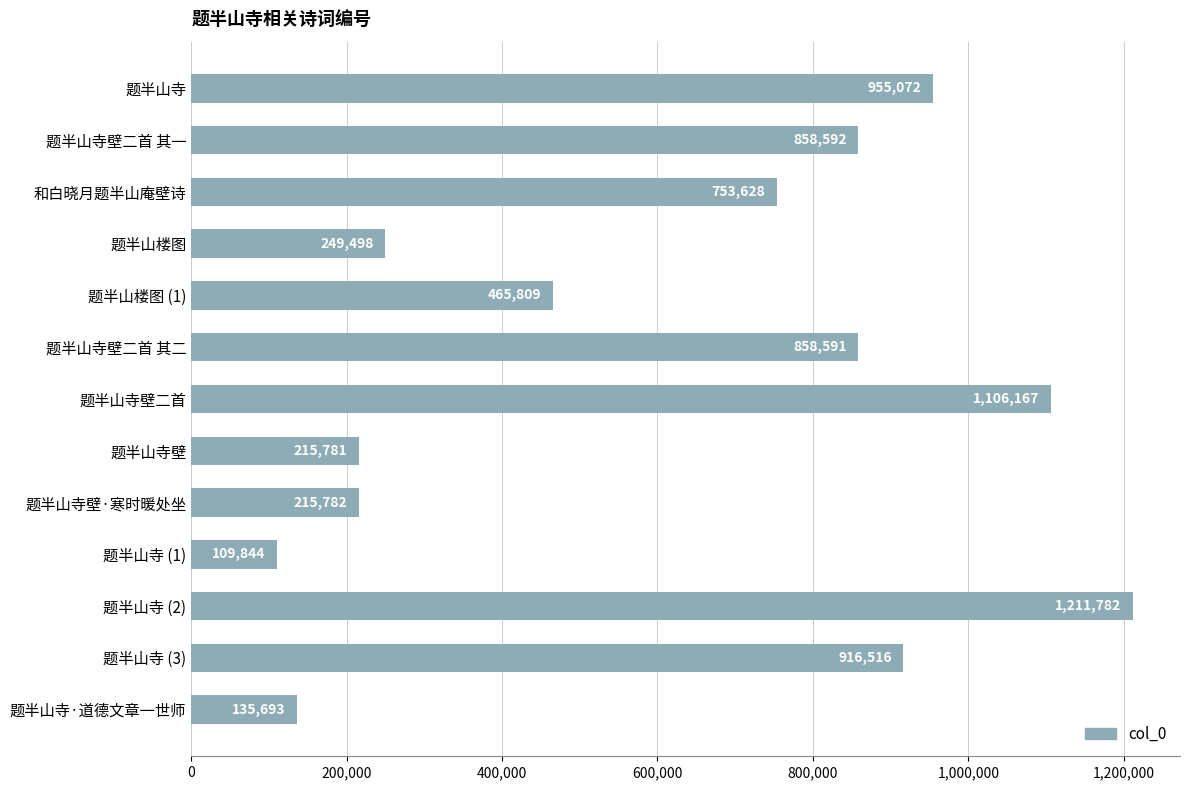

Where is the data nearest to the value 660813?

和白晓月题半山庵壁诗